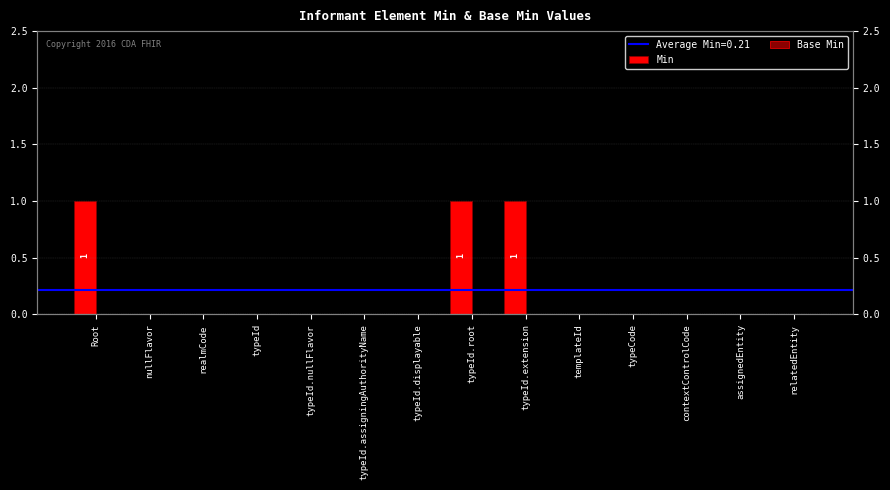

How many categories are shown in the chart?

14